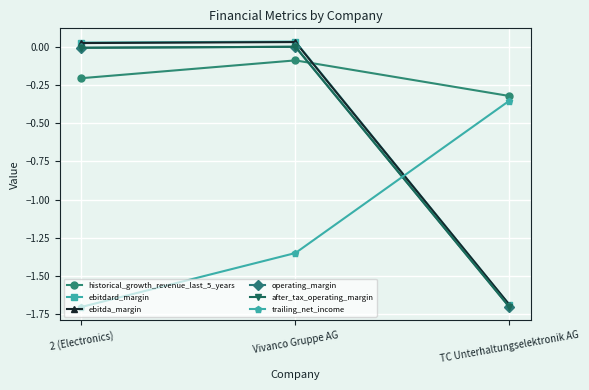

What is the difference between the second highest and minimum values in the ebitda_margin series?

1.7